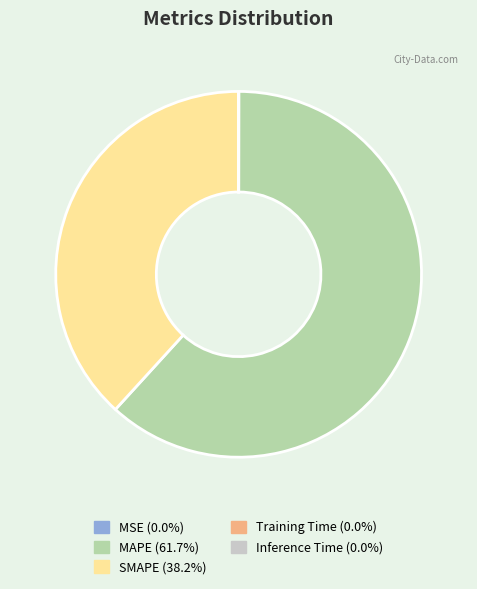

Combined, do MAPE and SMAPE account for over 50%?

Yes